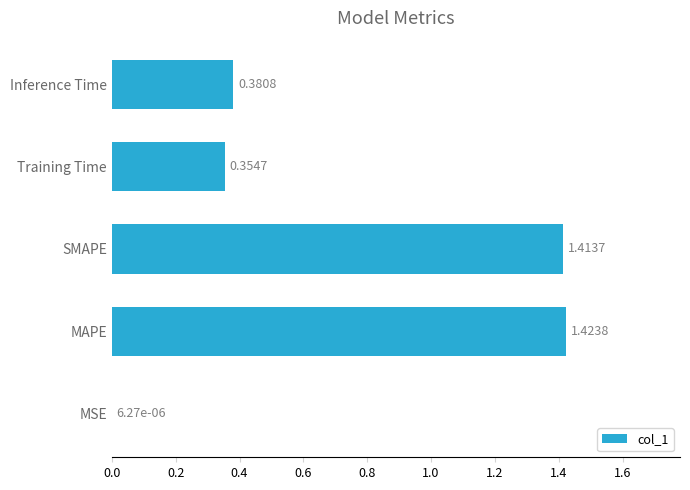

Between SMAPE and MSE, which is larger?

SMAPE